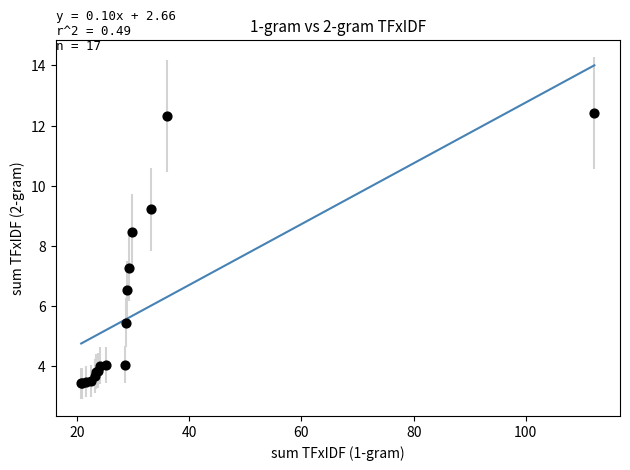

What Y value in the scatter plot is closest to 7?

7.3